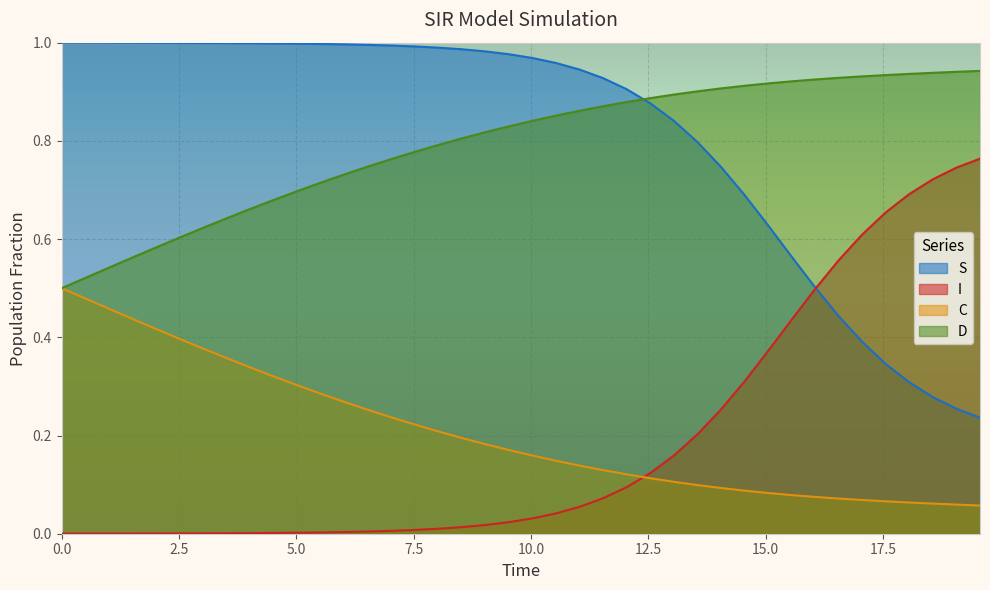

What is the average value of the C series?

0.2